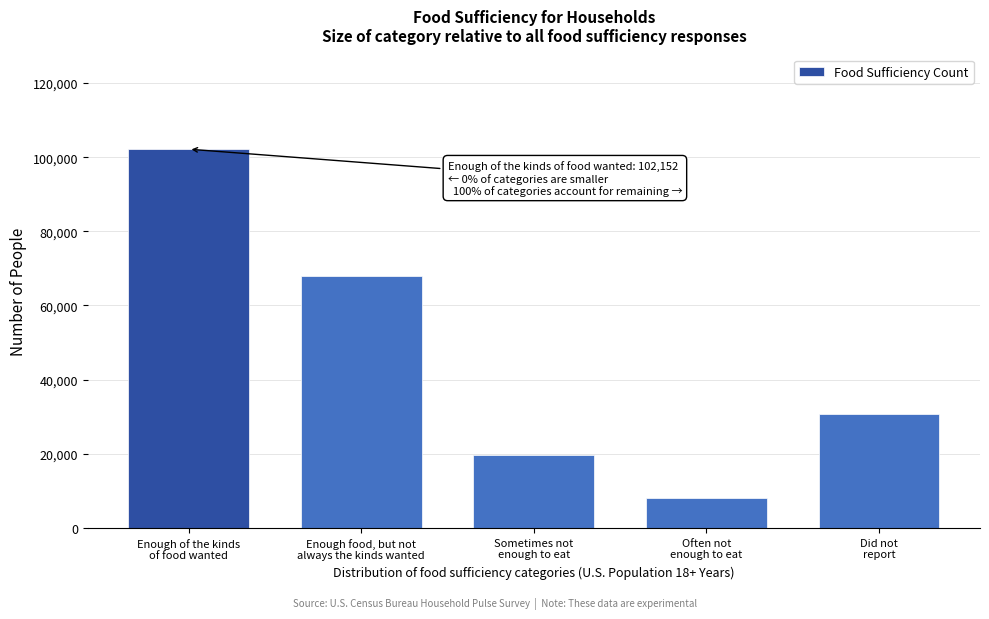

Reading left to right, transcribe all the data shown in this chart.

102152	67842	19771	7979	30766